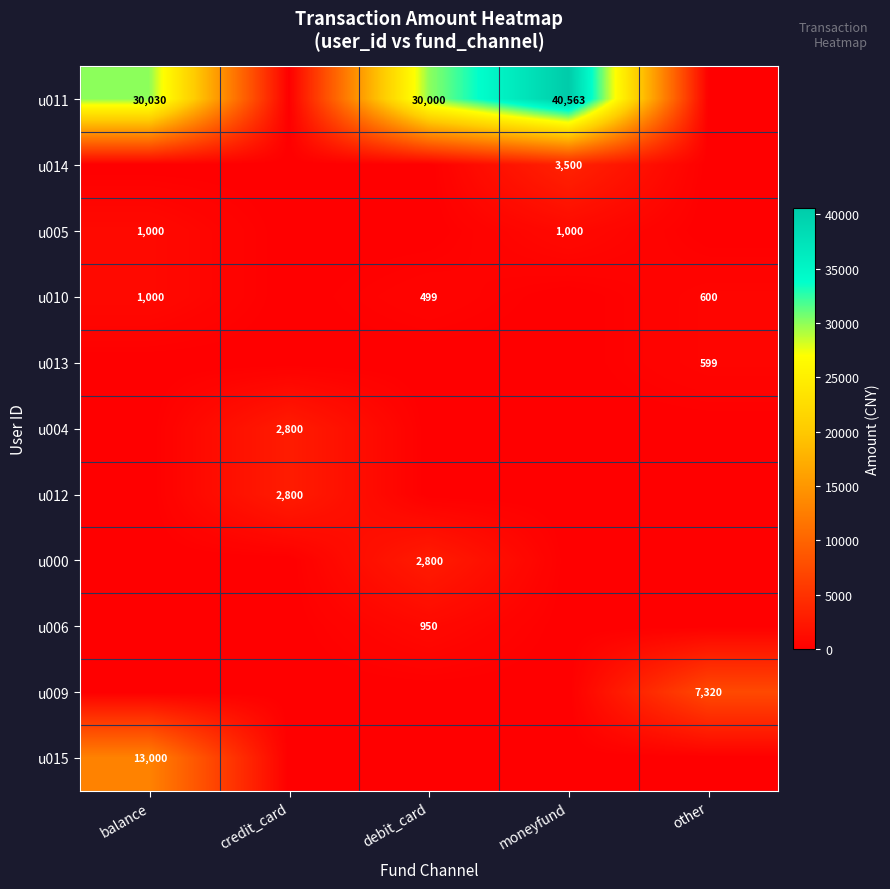

True or false: u006 has a value of 208 at debit_card.

False